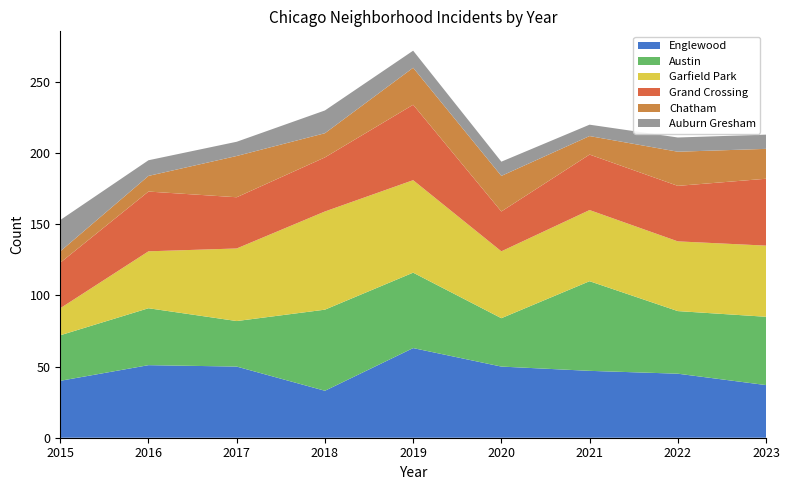

Reading right to left, list all the values displayed in this chart.

Englewood: 37	45	47	50	63	33	50	51	40
Austin: 48	44	63	34	53	57	32	40	32
Garfield Park: 50	49	50	47	65	69	51	40	19
Grand Crossing: 47	39	39	28	53	38	36	42	32
Chatham: 21	24	13	25	26	17	29	11	8
Auburn Gresham: 10	10	8	10	12	16	10	11	22